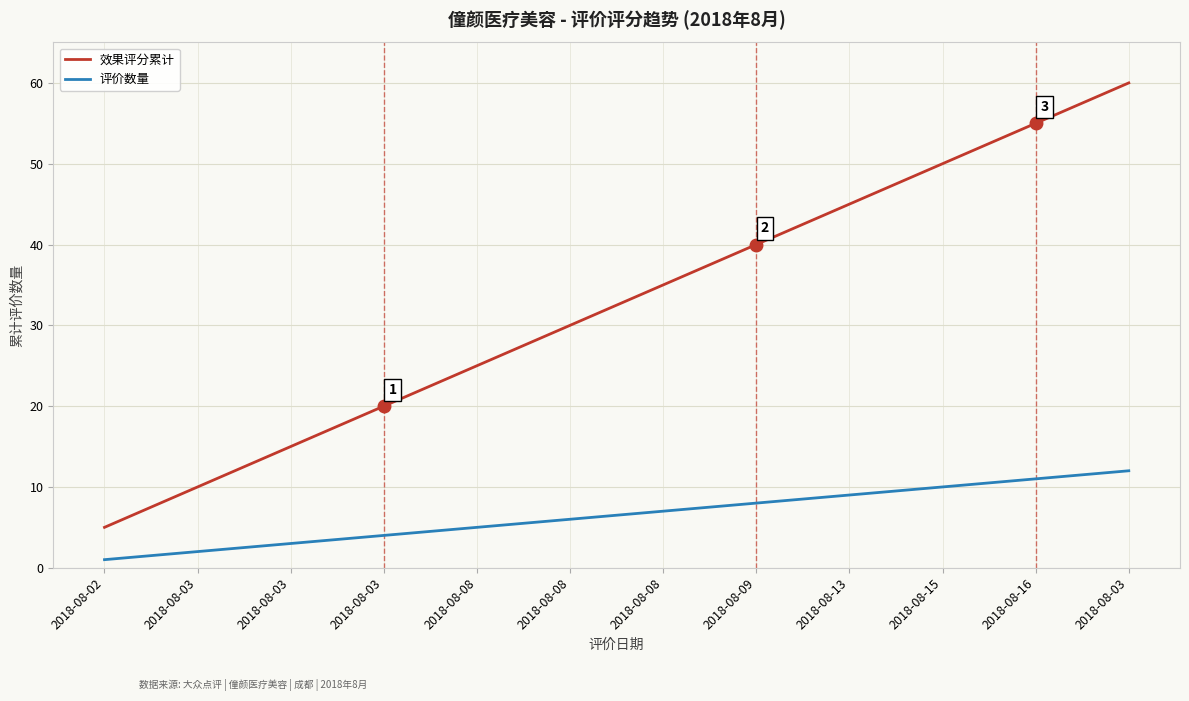

How many lines are shown in the chart?

2